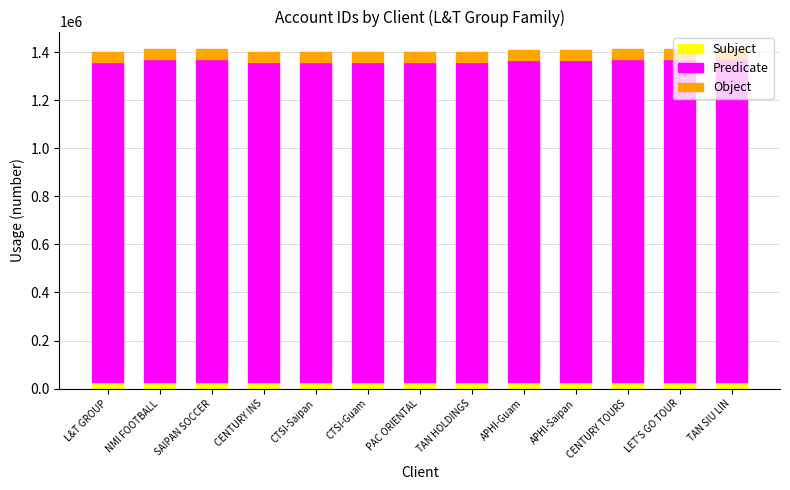

What is the average value of the Subject series?

28150.6